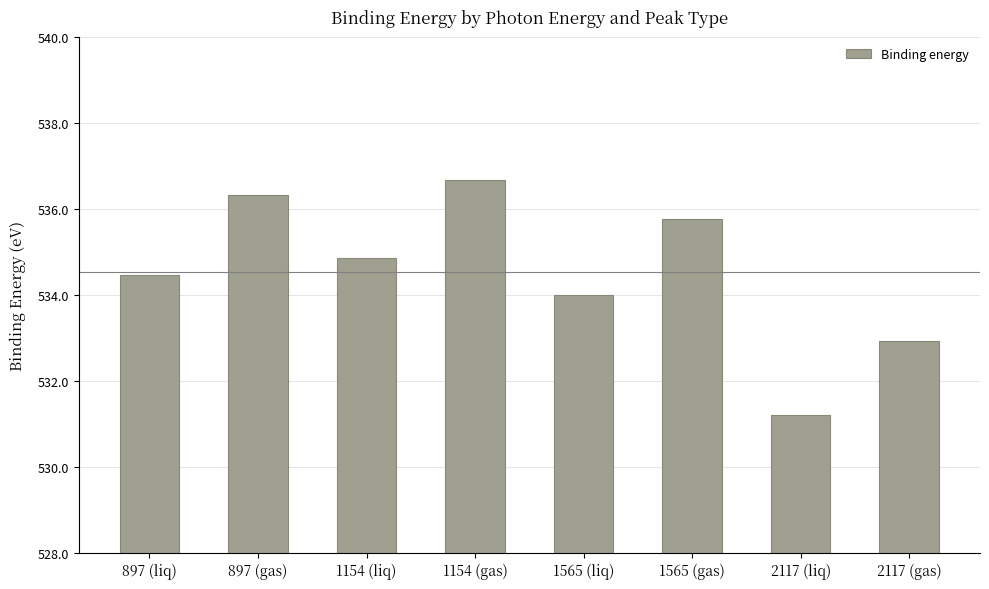

How many distinct data groups are displayed?

1